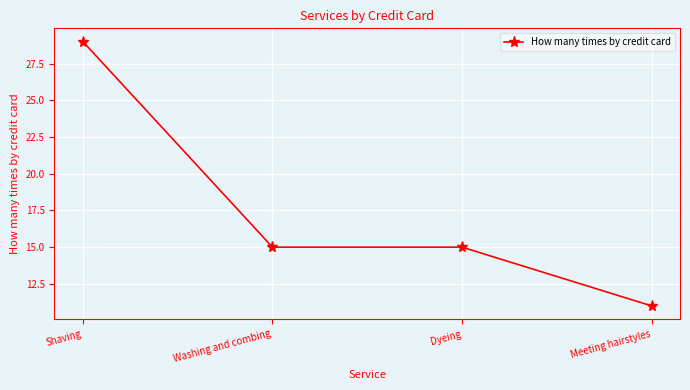

Is it true that the value at Shaving is 46?

False